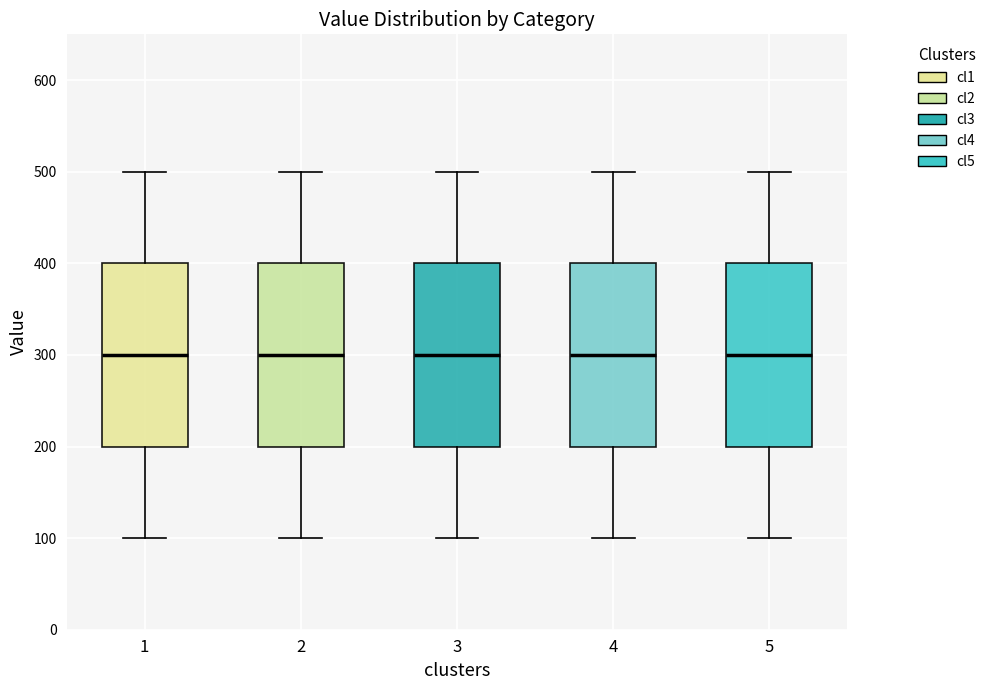

Reading left to right, transcribe this box plot: for each box, give where its median line is, the range the box spans, and where its two whiskers end, as read against the y-axis. The values are not printed on the chart, so give them approximately, as read against the axis.

1: median 300, box 200 to 400, whiskers 100 to 500
2: median 300, box 200 to 400, whiskers 100 to 500
3: median 300, box 200 to 400, whiskers 100 to 500
4: median 300, box 200 to 400, whiskers 100 to 500
5: median 300, box 200 to 400, whiskers 100 to 500